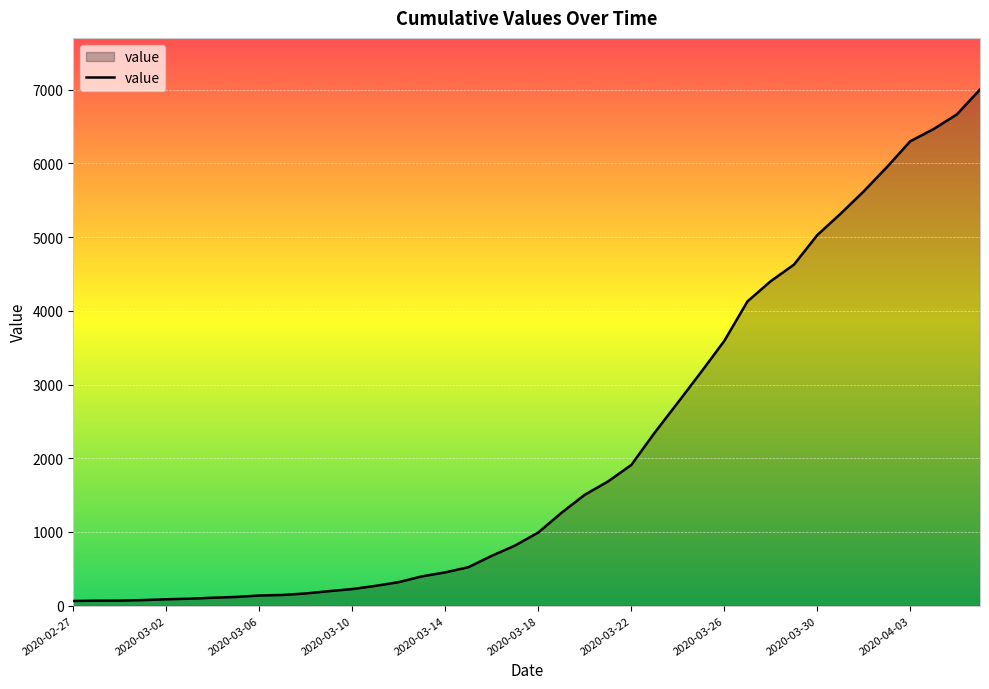

What is the difference between the maximum and minimum values?

6939